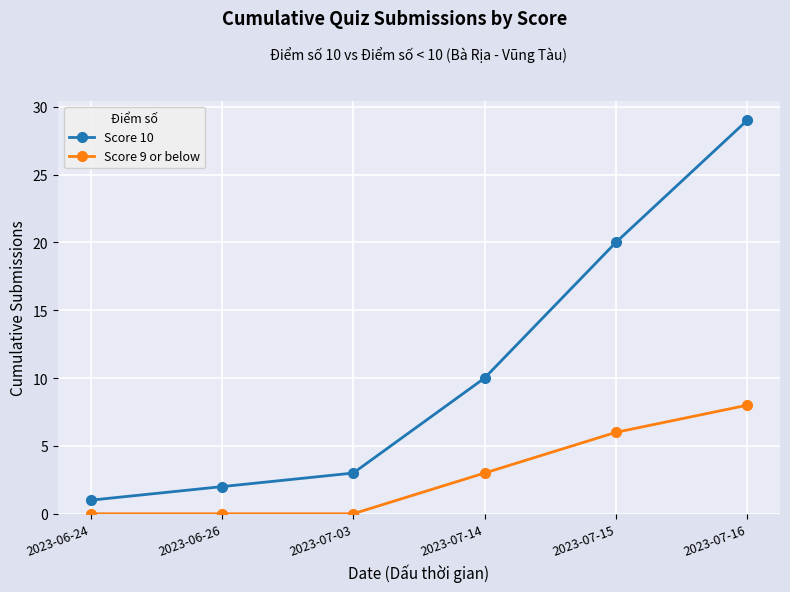

The Score 10 series shows 20 at 2023-07-15. True or false?

True